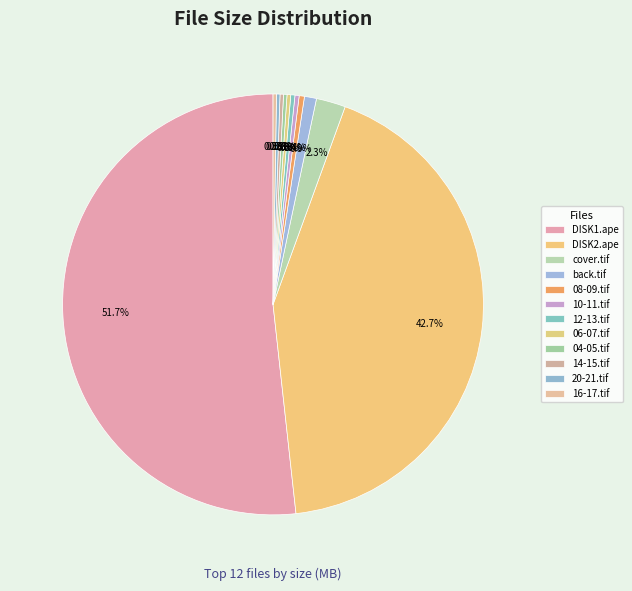

What is the change in value from 06-07.tif to 14-15.tif?

-0.1